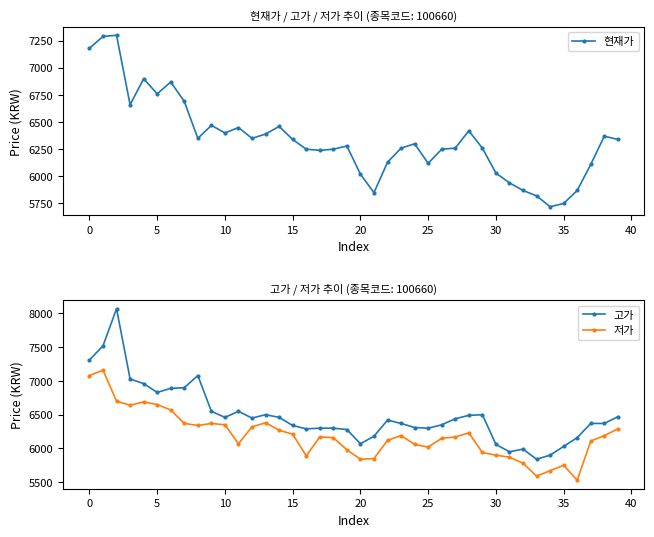

True or false: 고가 and 저가 intersect in this chart.

False